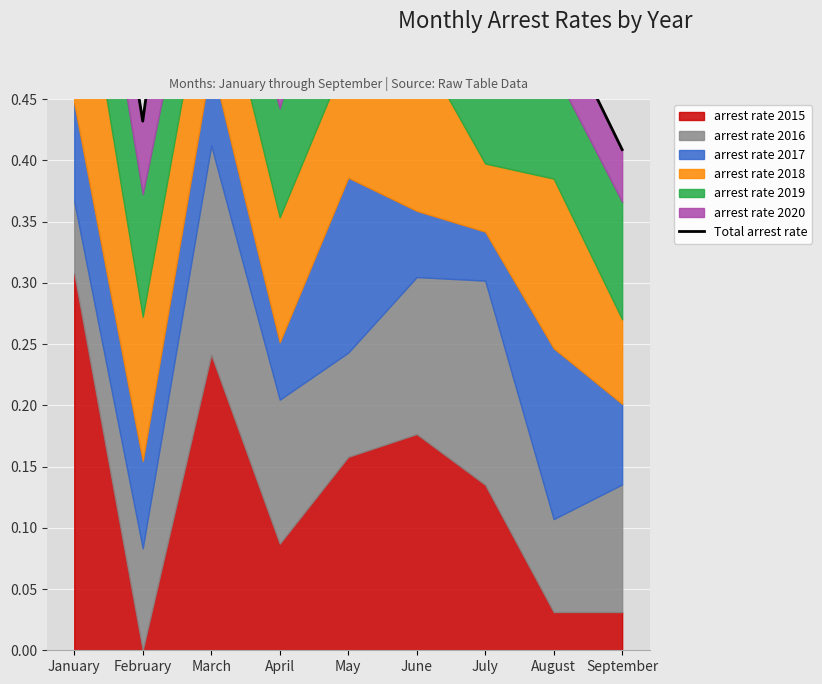

How many points are lower than both their immediate neighbors (excluding endpoints)?

2